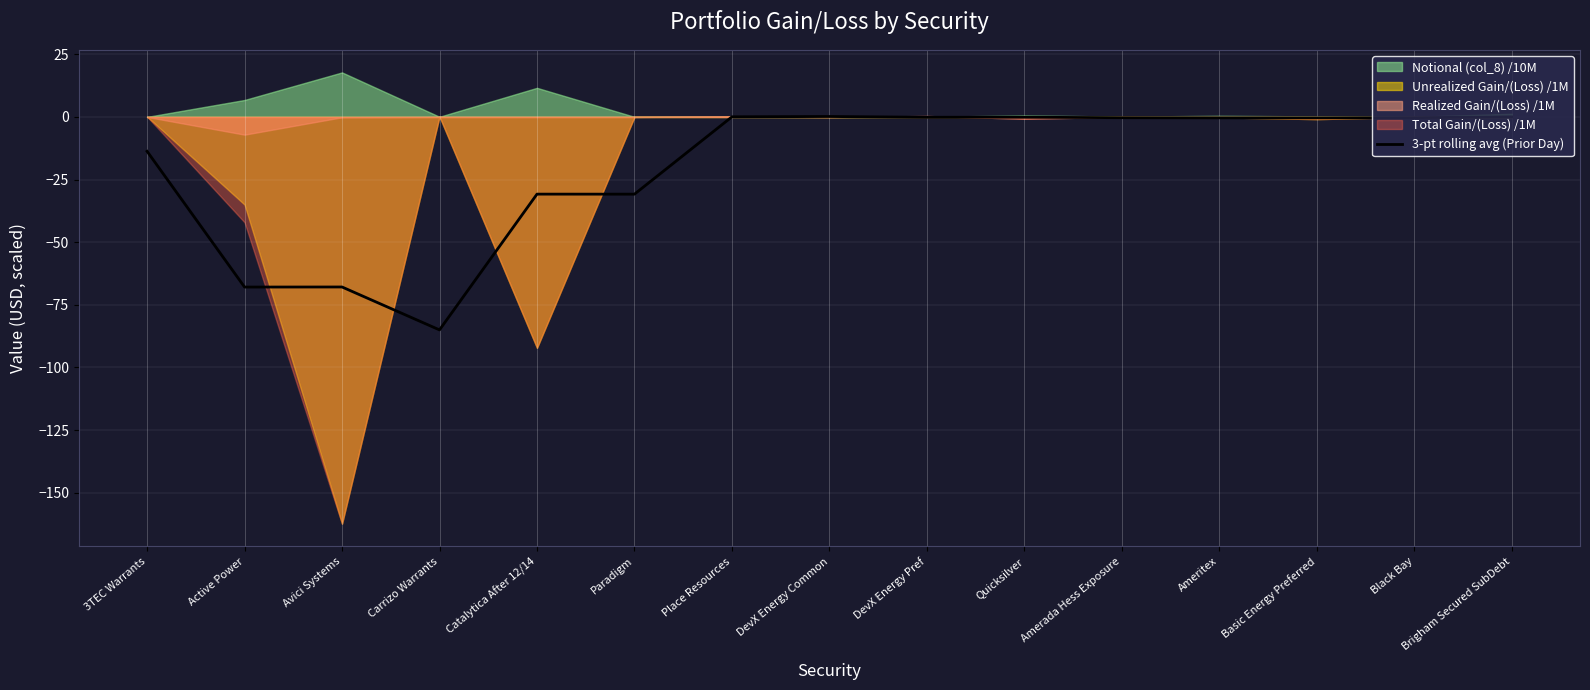

How many lines are shown in the chart?

1